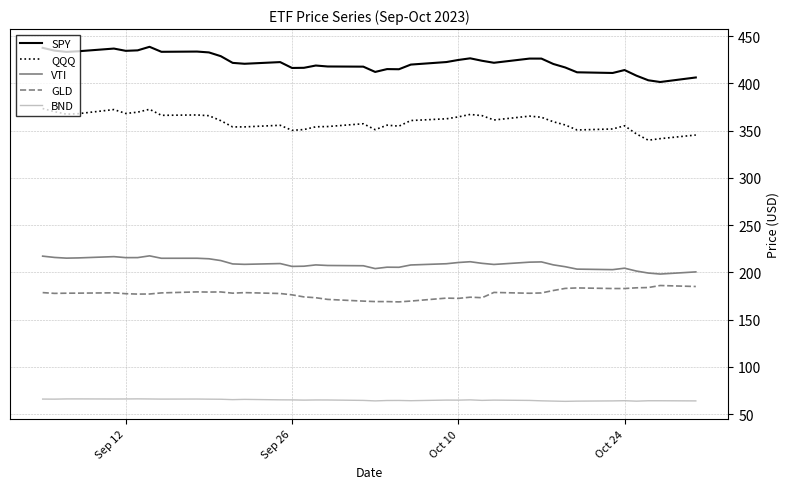

What is the highest value of the QQQ series?

373.4